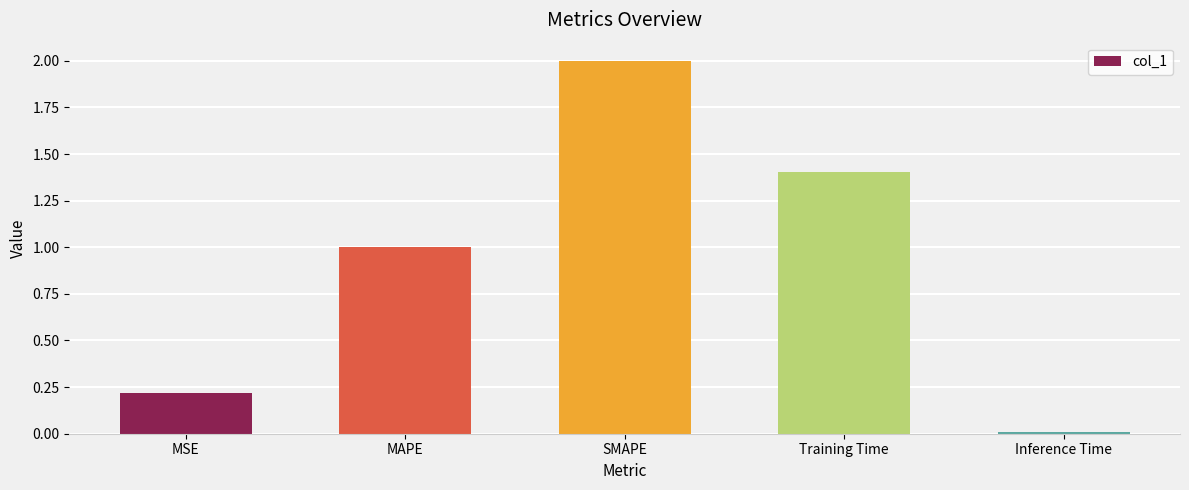

What is the average value?

0.9